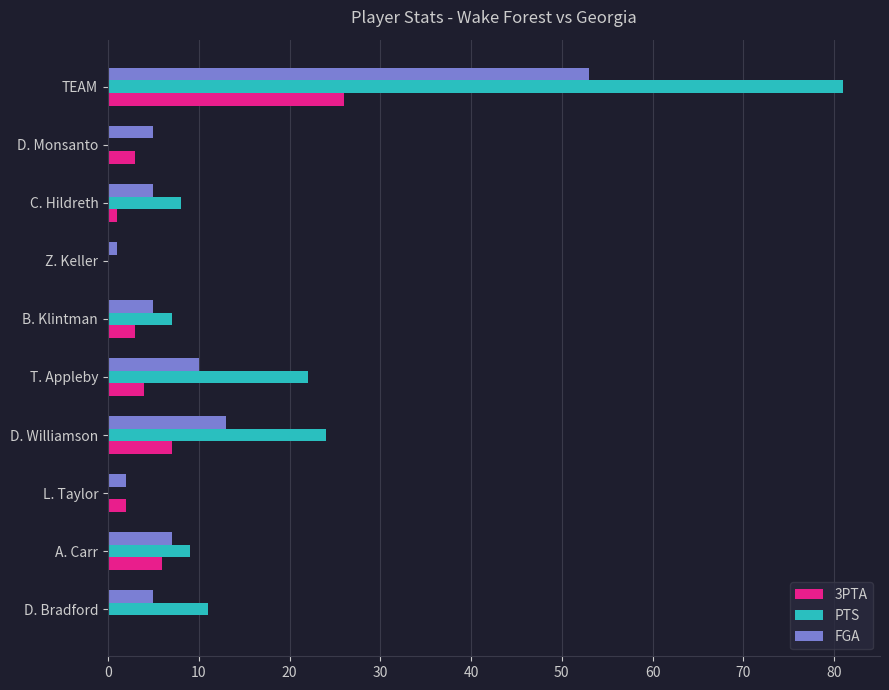

Which series has the largest total across all categories?

PTS